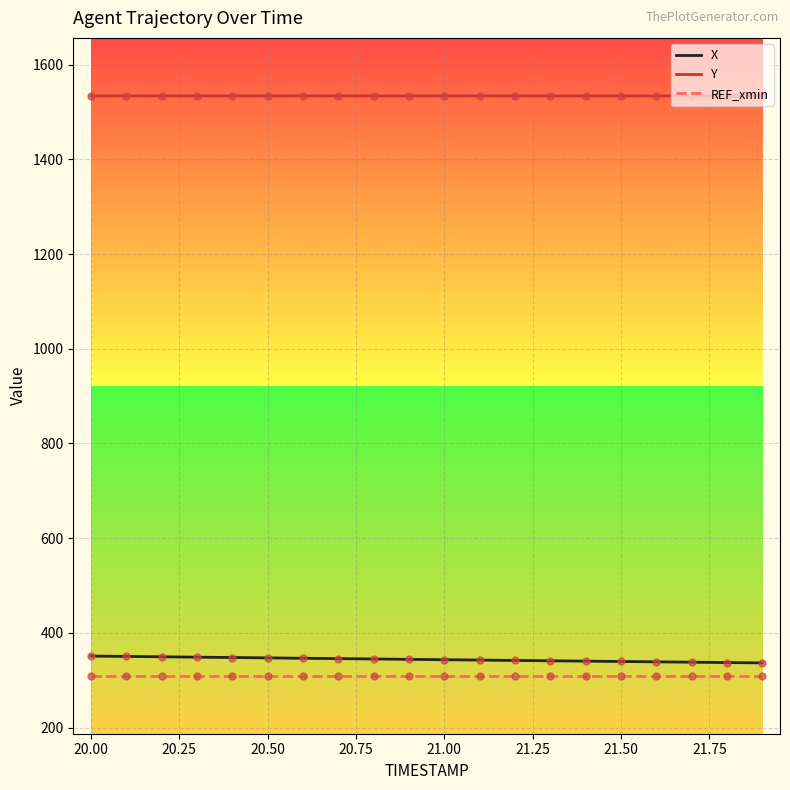

True or false: Y and X intersect in this chart.

False